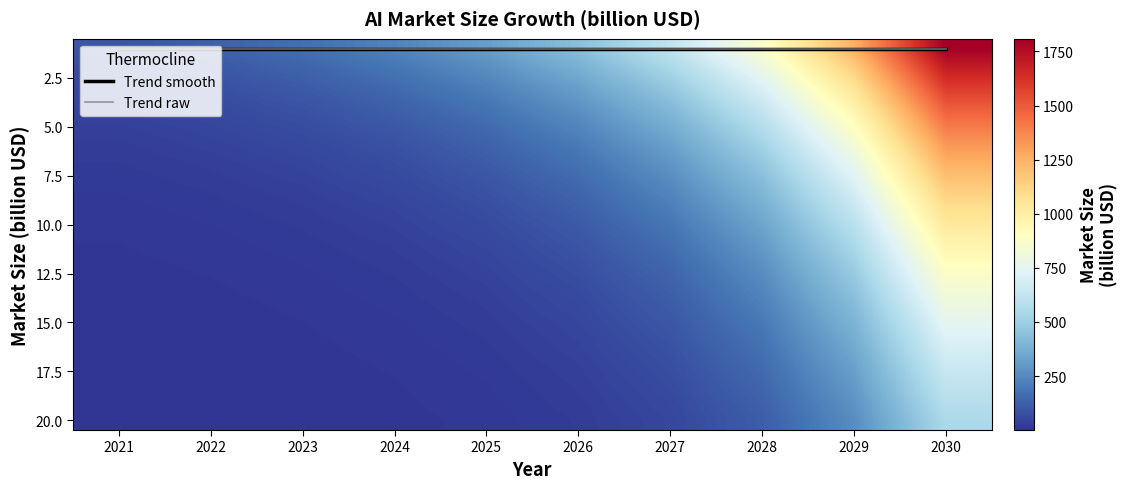

At which label is 15.0 closest to 378?

2029